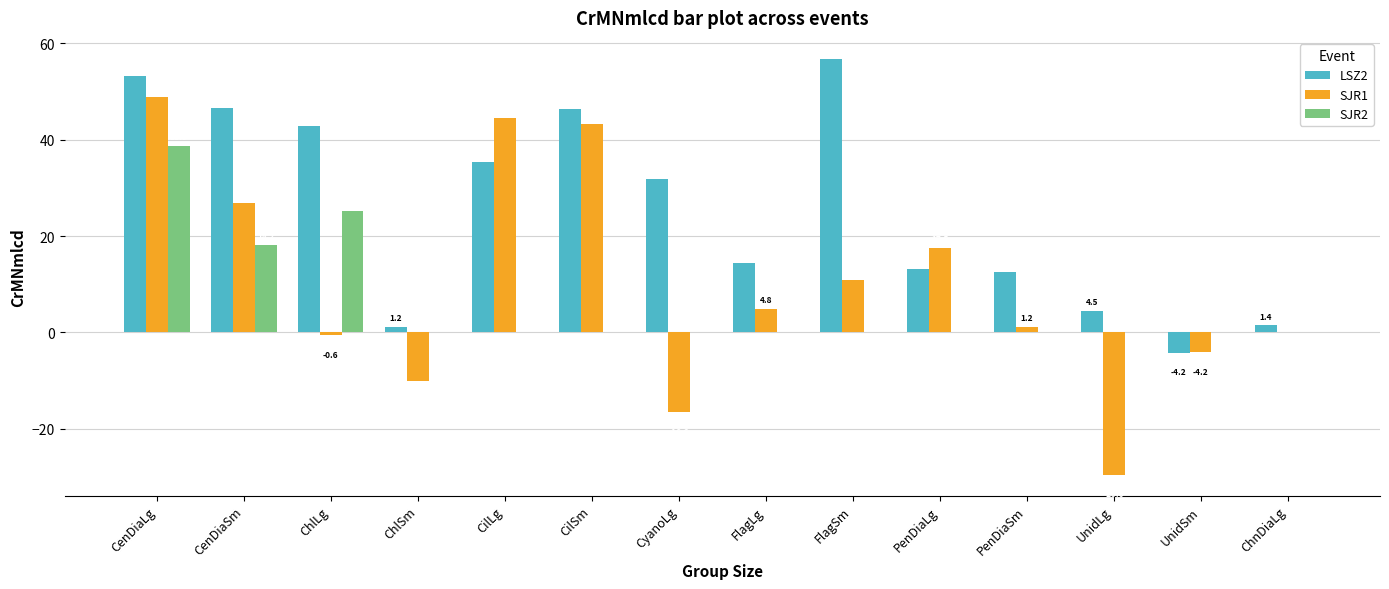

What is the maximum value for SJR2?

38.6